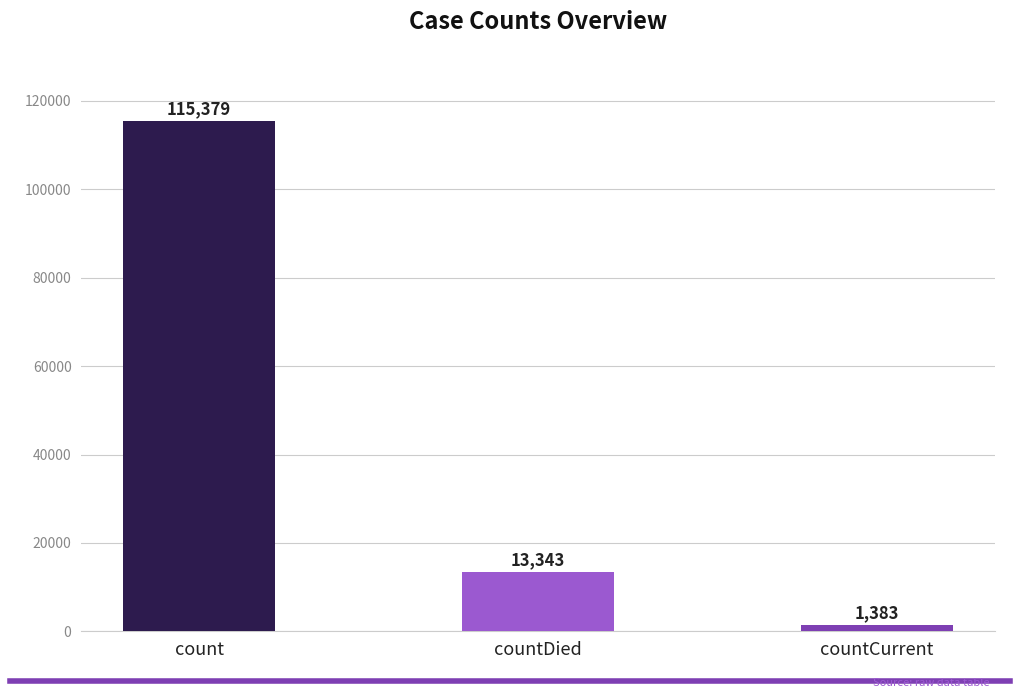

What is the label of the 3rd bar from the left?

countCurrent